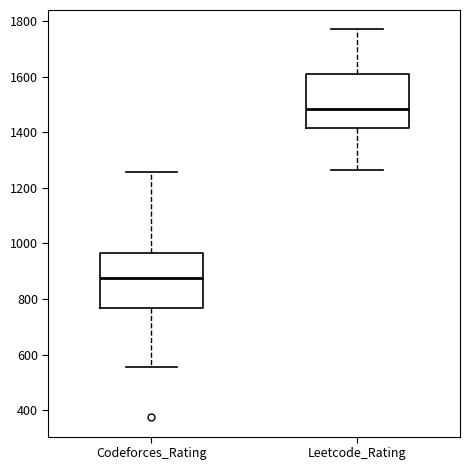

Where is the upper edge of the box for Leetcode_Rating on the y-axis? The values are not printed on the chart, so give them approximately, as read against the axis.

1600